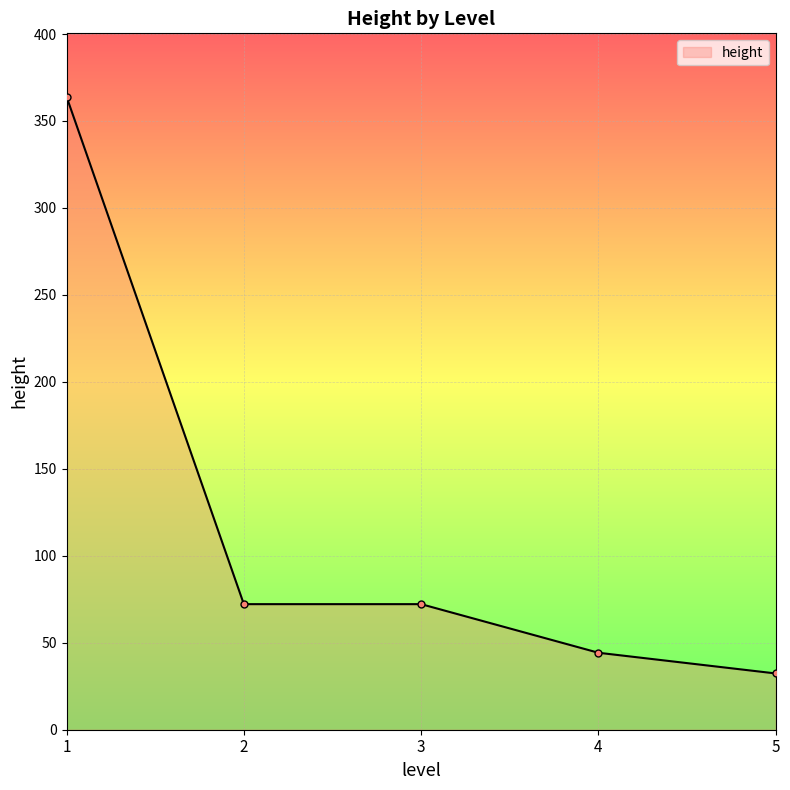

What is the difference between the values at 3 and 1?

291.8